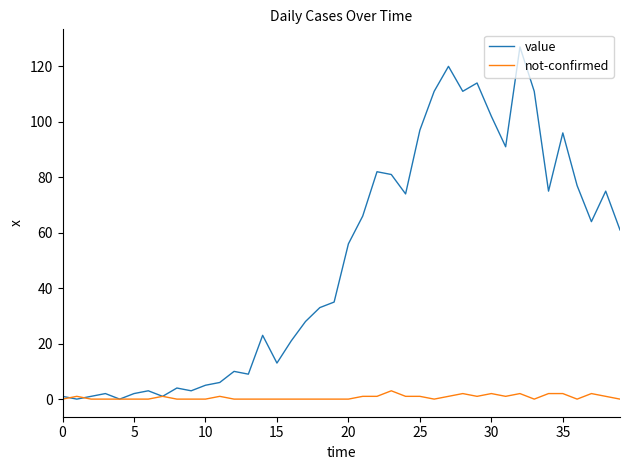

What is the sum of all value values?

1991